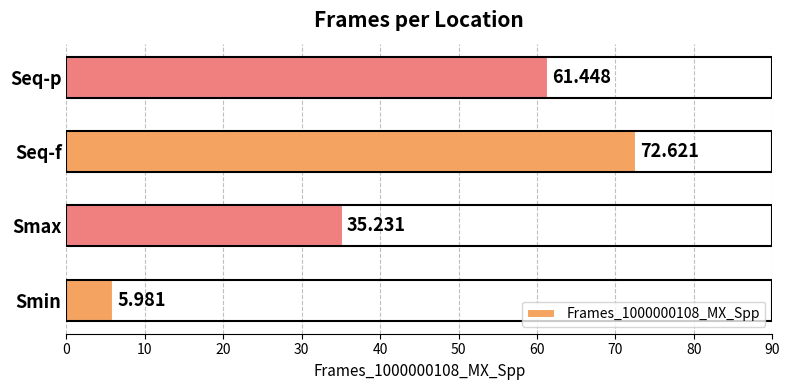

Where is the data nearest to the value 39?

Smax